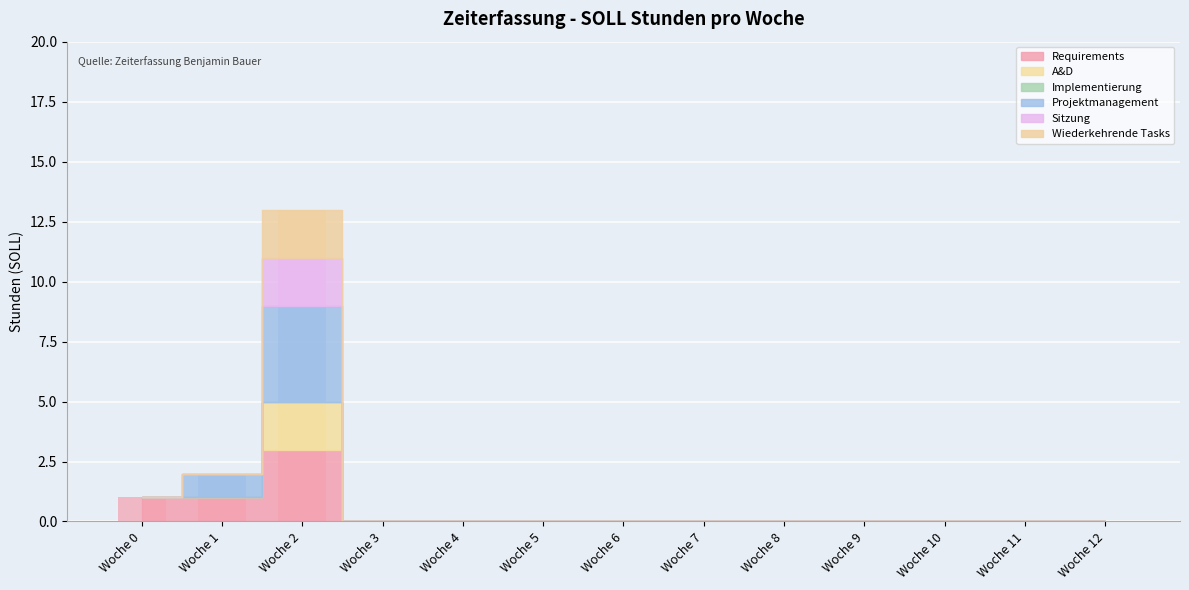

Which category has the highest value in the Sitzung series?

Woche 2